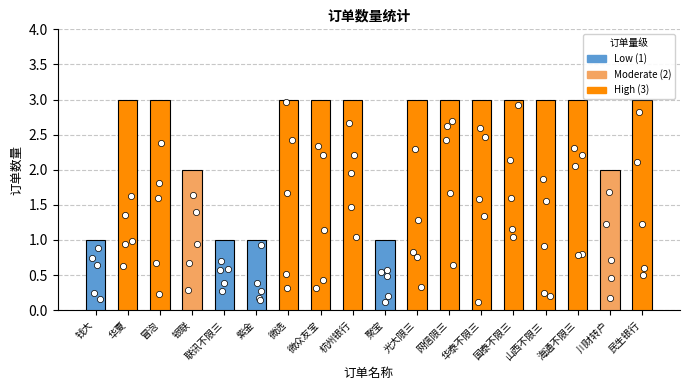

Between 山西不限三 and 紫金, which is larger?

山西不限三